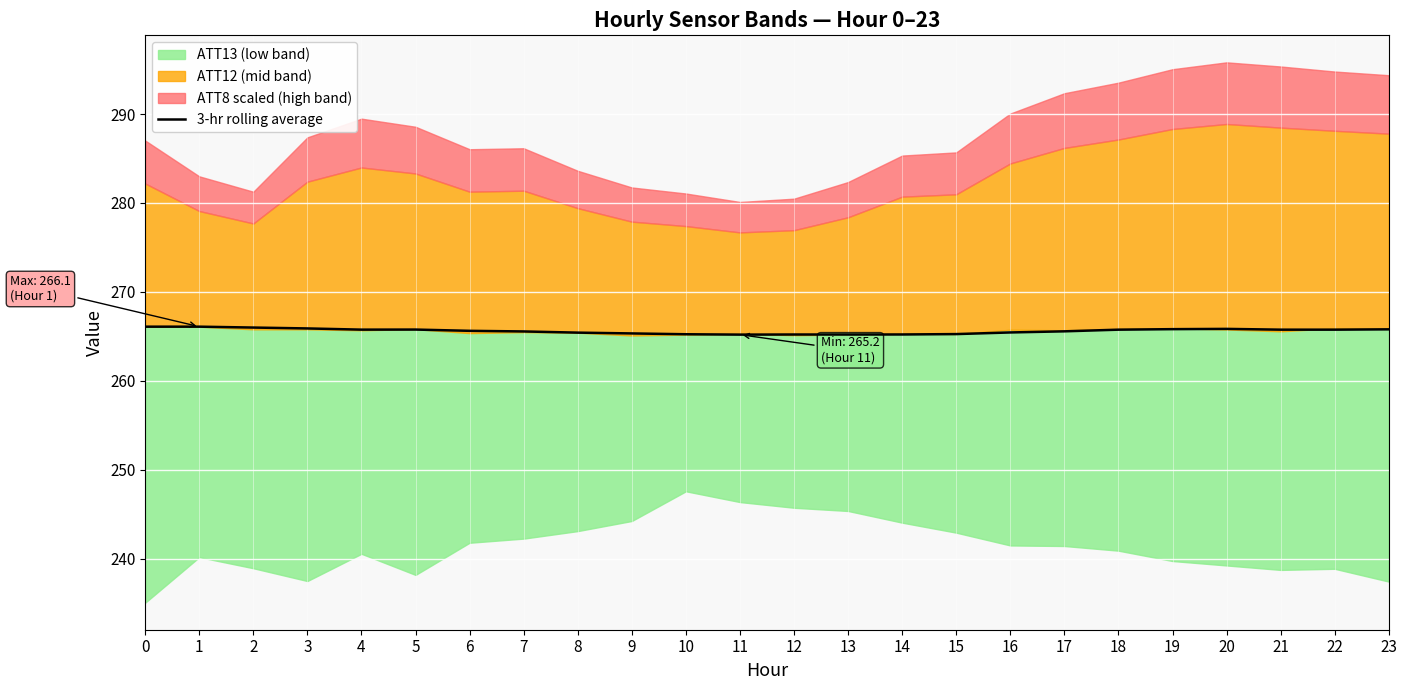

The chart shows a value of 265.6 at 7. True or false?

True